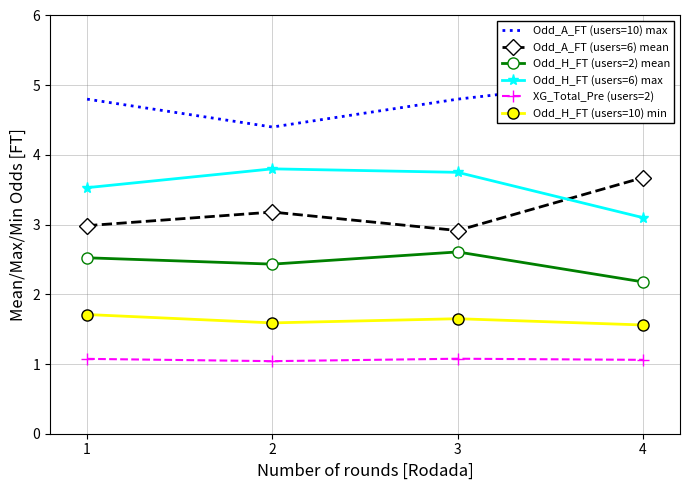

True or false: Odd_H_FT (users=10) min and Odd_A_FT (users=10) max cross at least once.

False